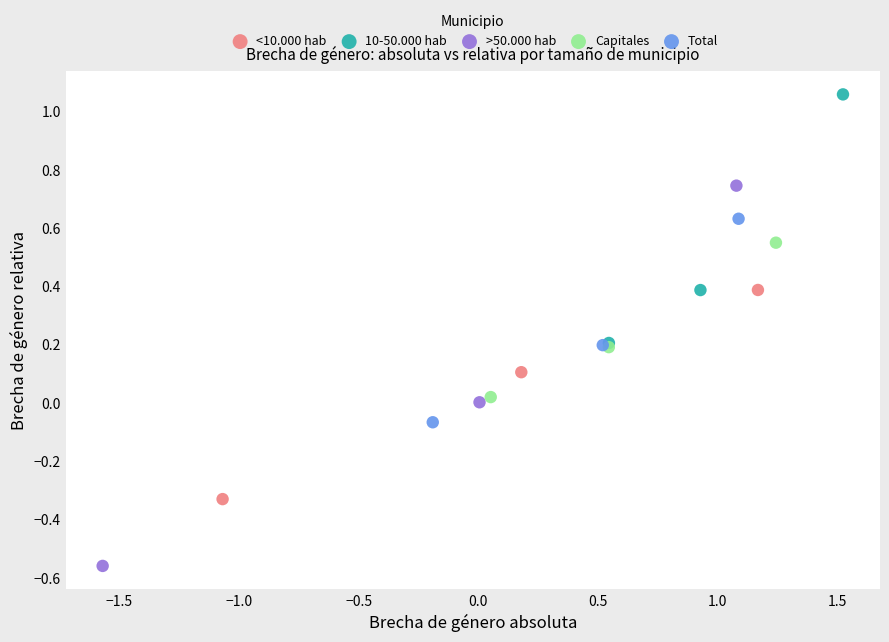

Which series has the largest Y range (max minus min)?

>50.000 hab